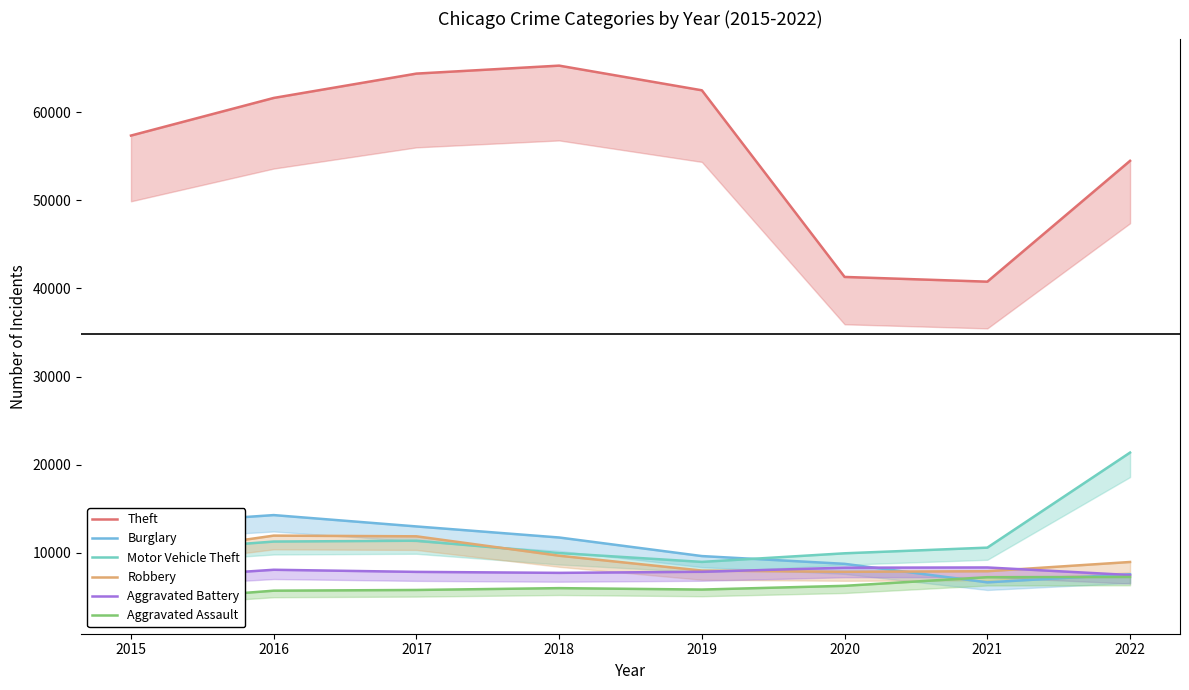

True or false: Aggravated Assault and Robbery cross at least once.

False